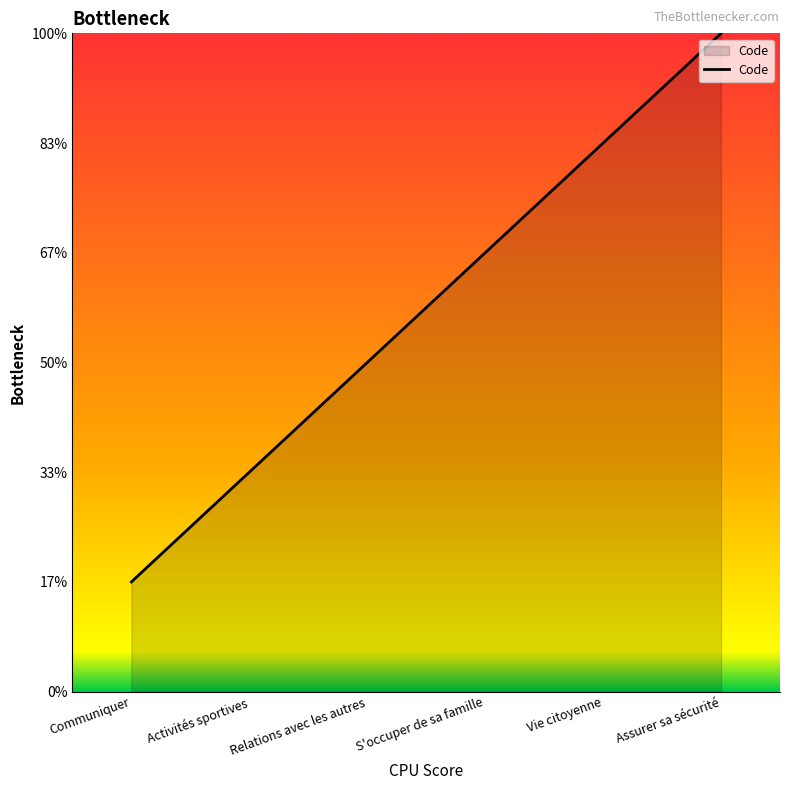

What position from the right is S'occuper de sa famille?

3